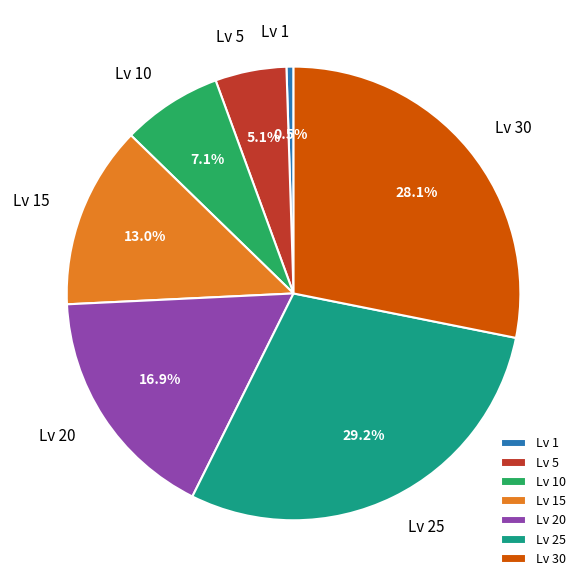

Count the number of slices in the pie.

7